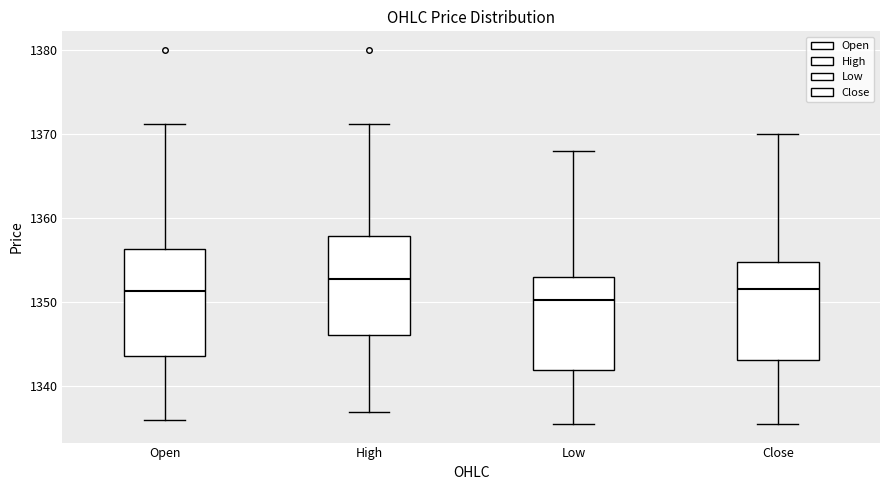

Reading left to right, read every box against the y-axis: the position of its median line, the range the box covers, and the ends of its whiskers. The values are not printed on the chart, so give them approximately, as read against the axis.

Open: median 1351, box 1344 to 1356, whiskers 1336 to 1371
High: median 1353, box 1346 to 1358, whiskers 1337 to 1371
Low: median 1350, box 1342 to 1353, whiskers 1336 to 1368
Close: median 1352, box 1343 to 1355, whiskers 1336 to 1370